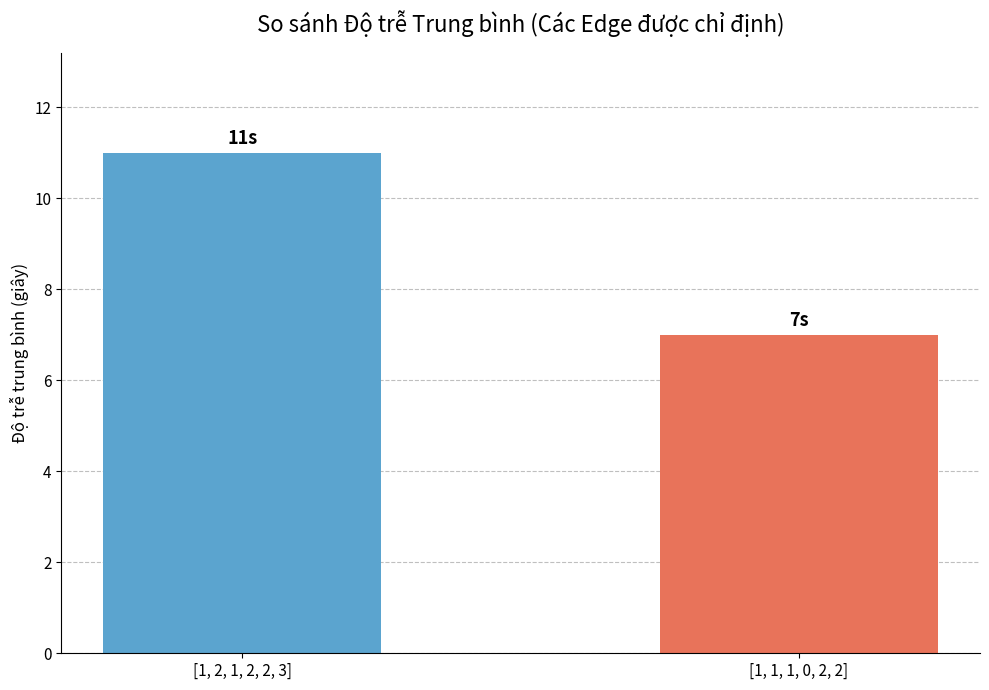

Reading right to left, extract all data points from this chart.

[1, 1, 1, 0, 2, 2]=7	[1, 2, 1, 2, 2, 3]=11